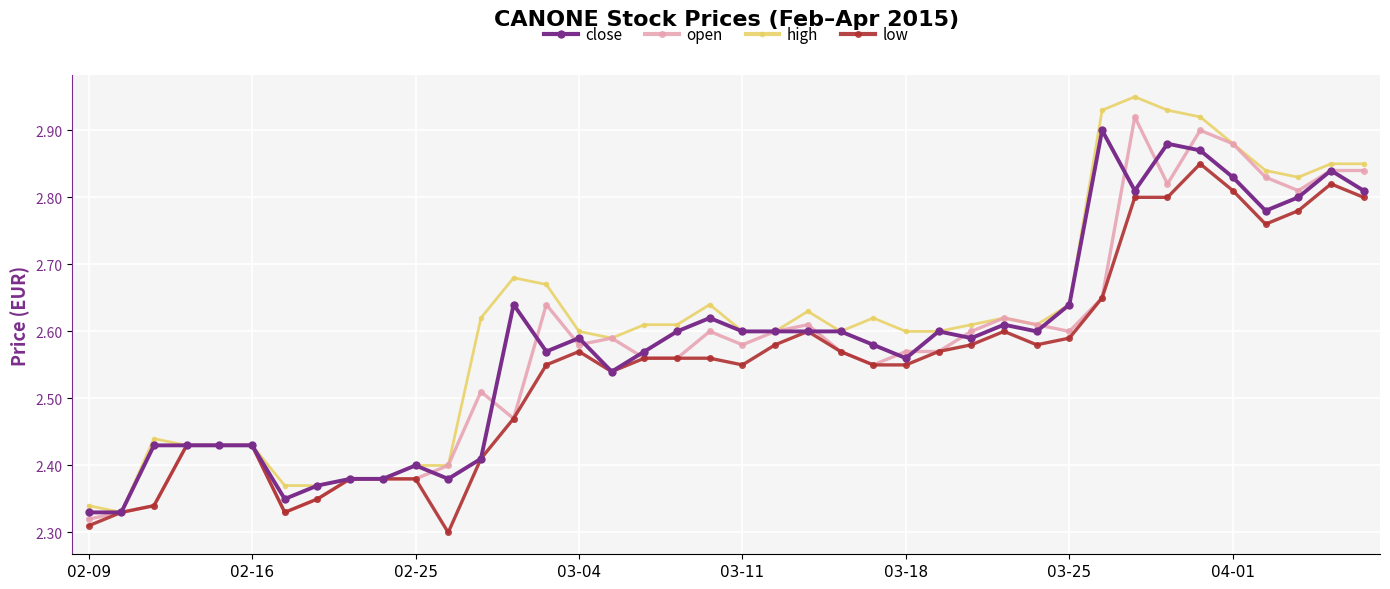

How many open values are between 2 and 3?

40